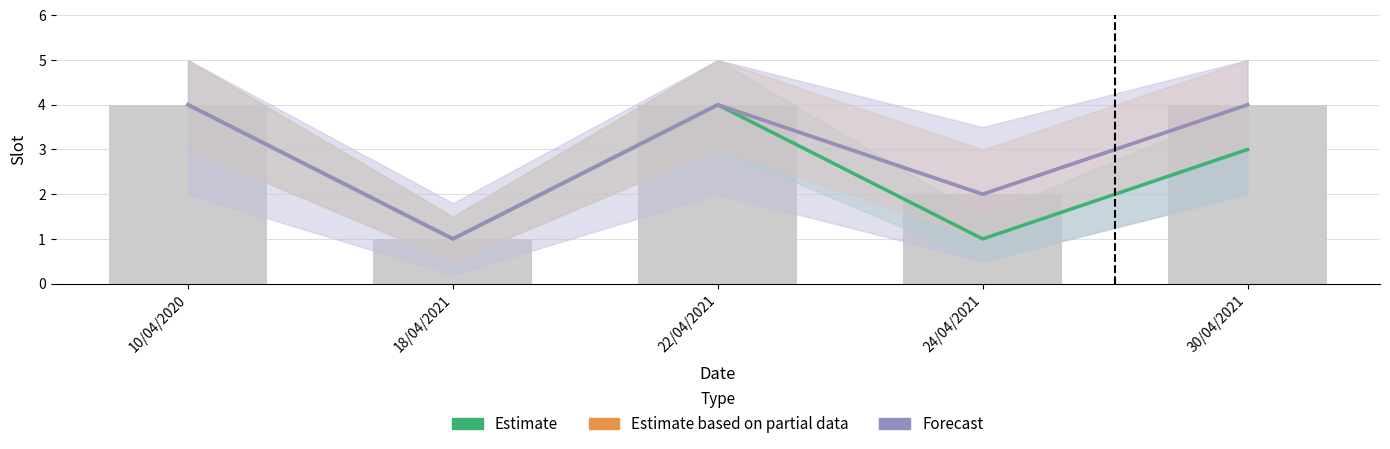

Are the bars horizontal?

No